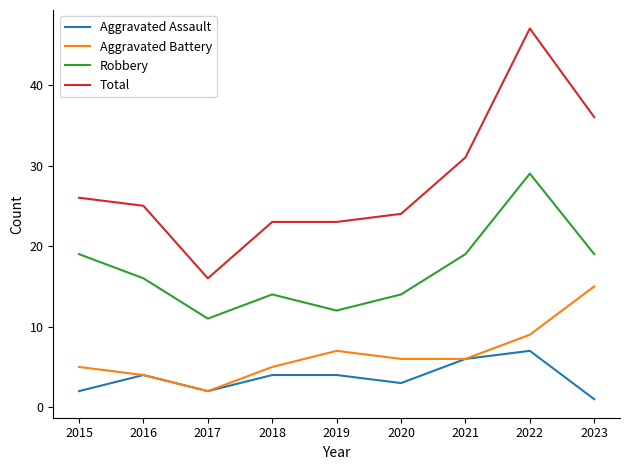

What are all the series names shown in the legend?

Aggravated Assault, Aggravated Battery, Robbery, Total